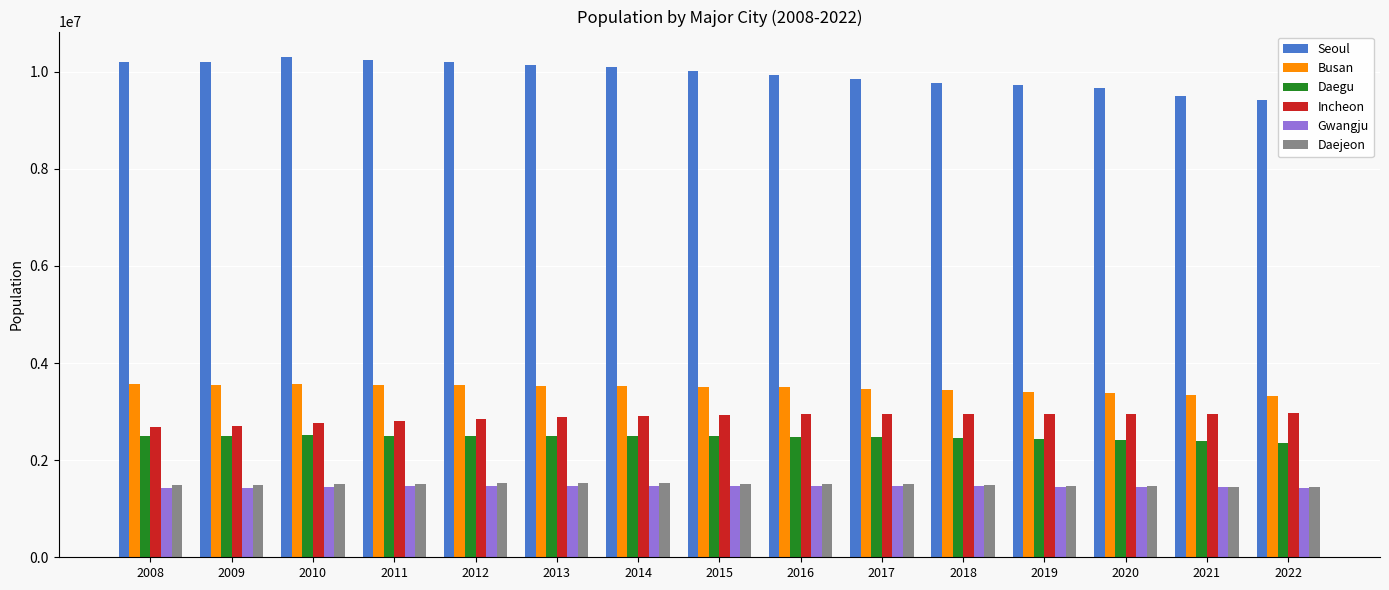

Is the value of Daegu at 2021 greater than the value of Incheon at 2011?

No